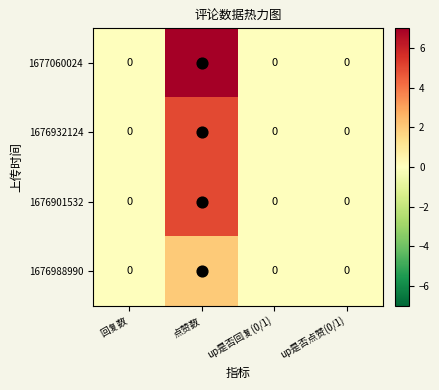

Is it true that 1676932124 equals 5 at 点赞数?

True